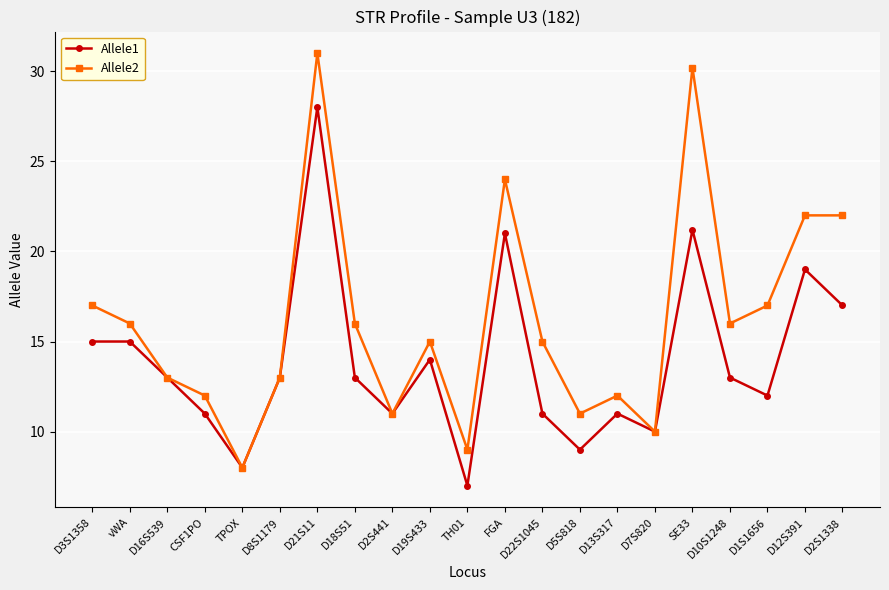

Where is the first local minimum for Allele1?

TPOX